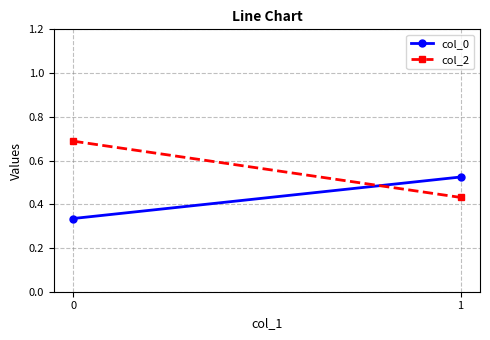

Read the col_2 value at 0.

0.7